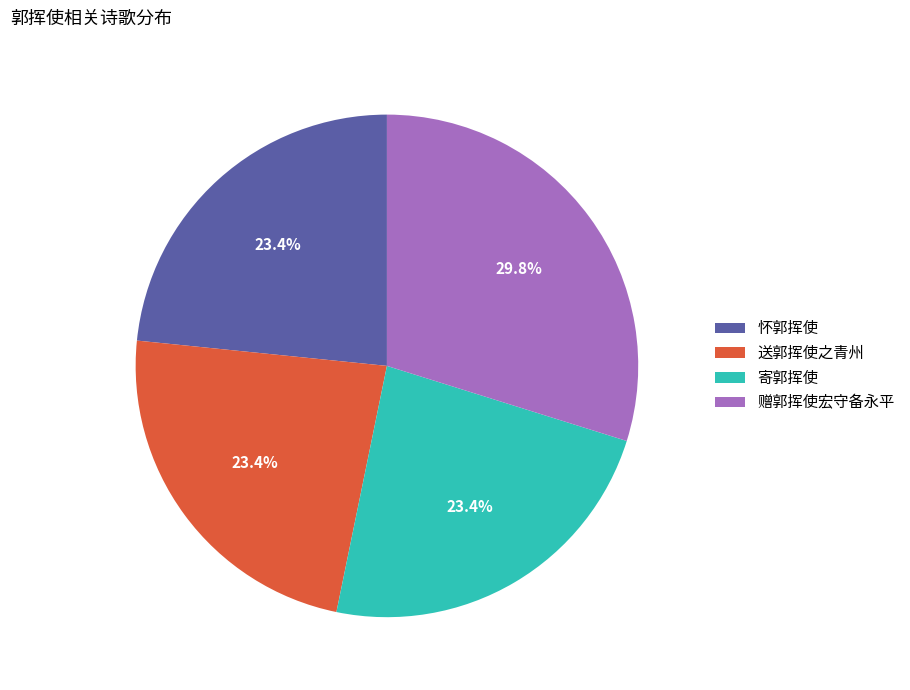

To the nearest percent, what percentage of the pie is 怀郭挥使?

23%